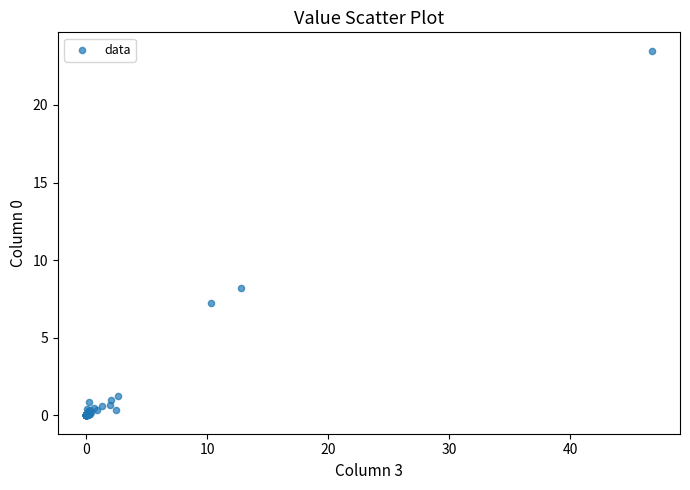

What Y value in the scatter plot is closest to 11?

8.2